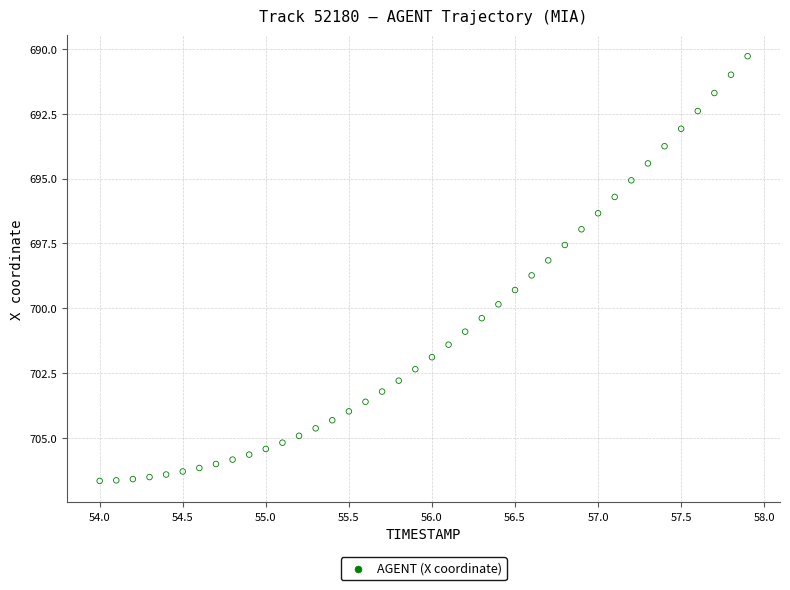

What is the range of Y values (max minus min)?

16.4